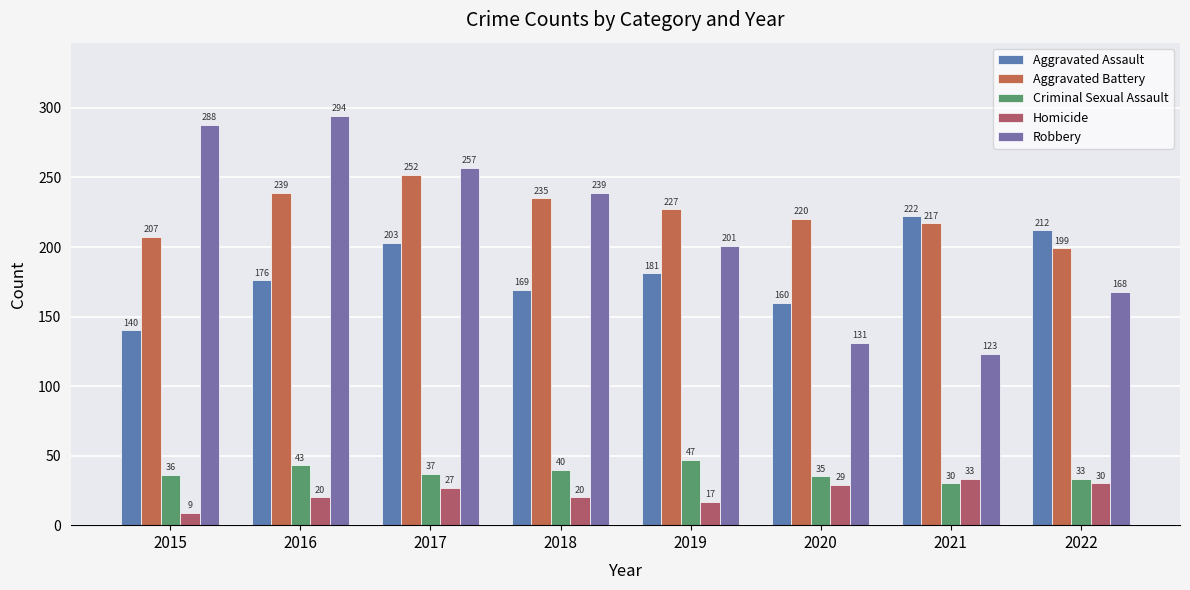

Read the Criminal Sexual Assault value at 2020, to the nearest 5.

35